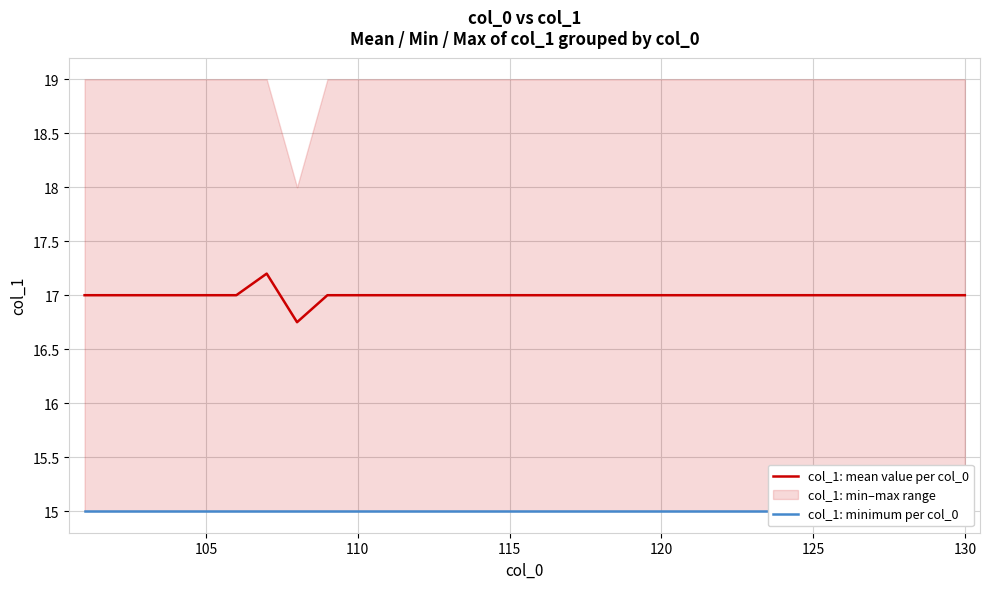

Which has a higher value, 115 or 125?

115